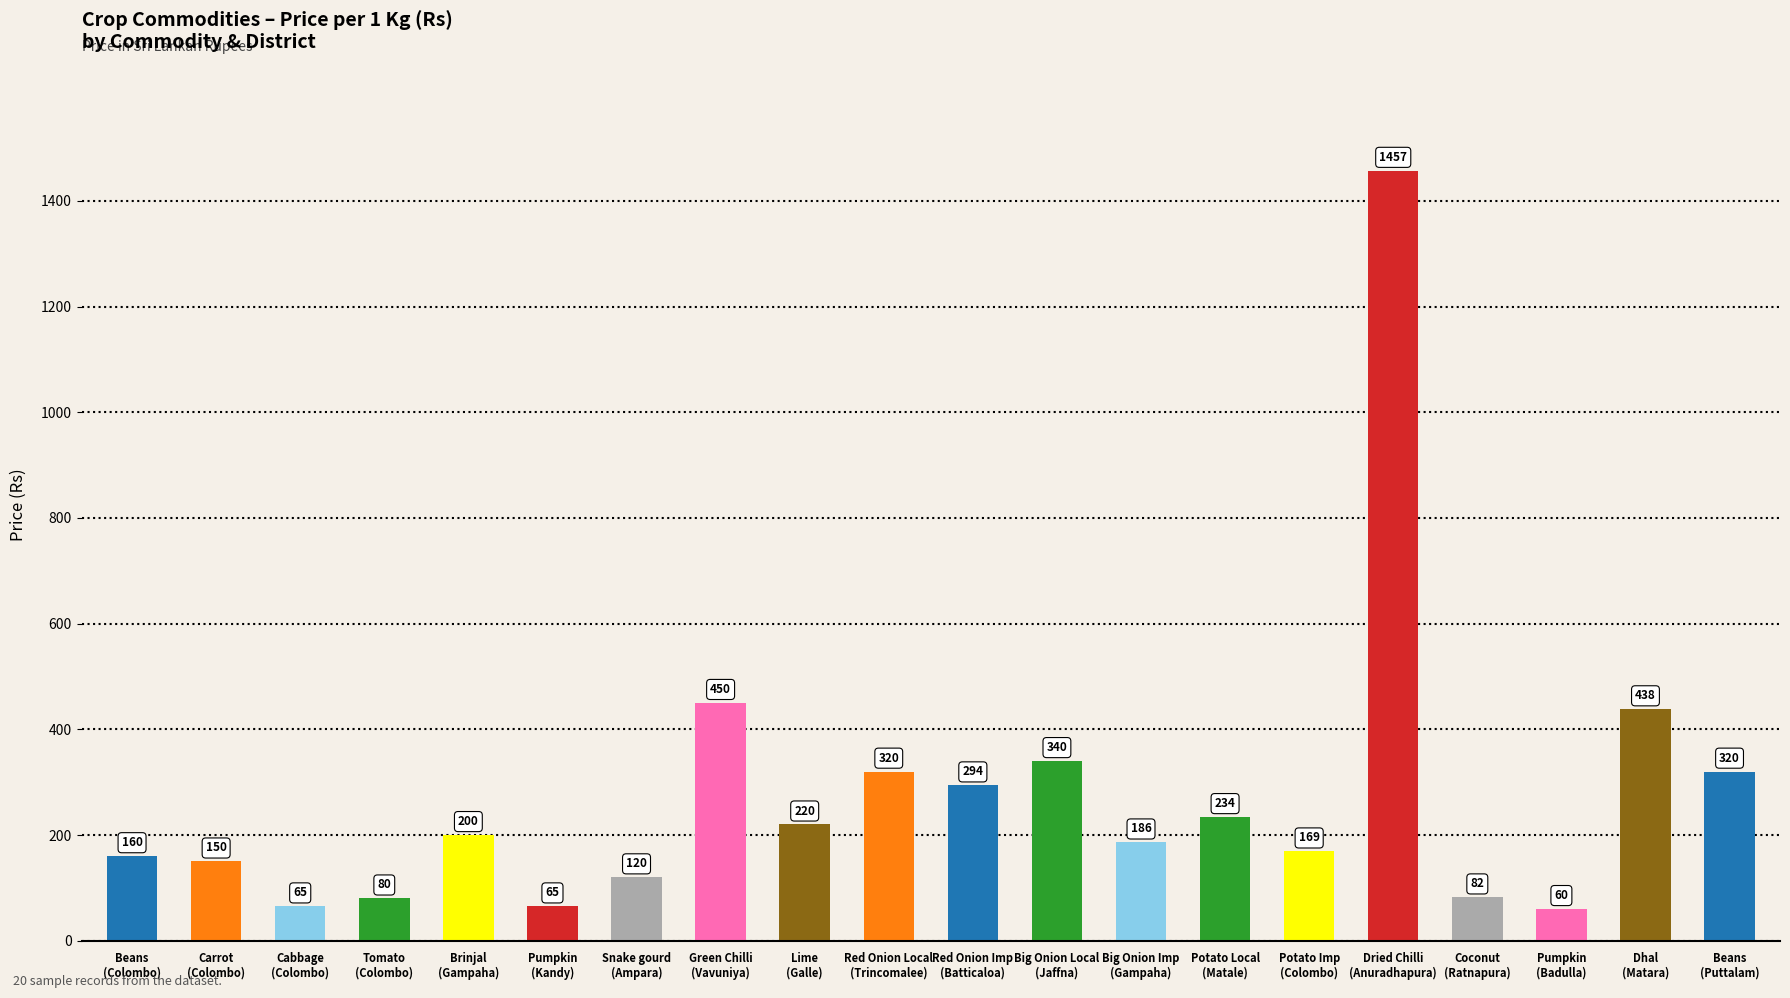

What is the ratio of the value at Big Onion Local
(Jaffna) to the value at Brinjal
(Gampaha)?

1.7